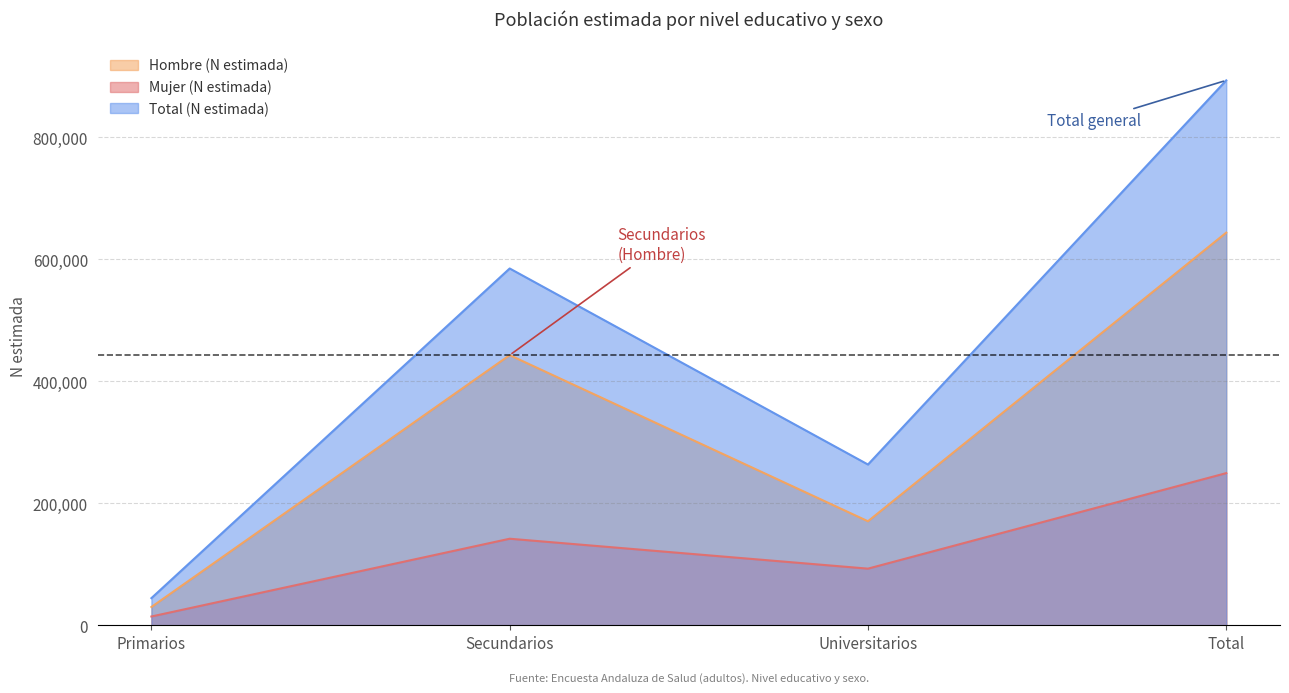

True or false: Hombre (N estimada) and Mujer (N estimada) intersect in this chart.

False